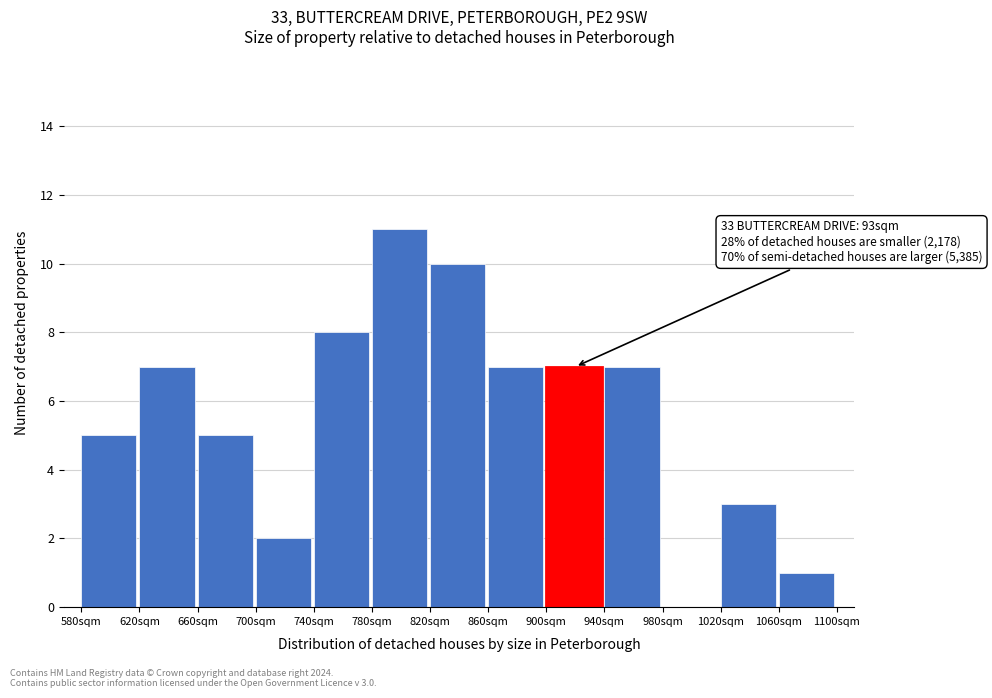

Over which range of the x-axis is the bar tallest?

780 to 820